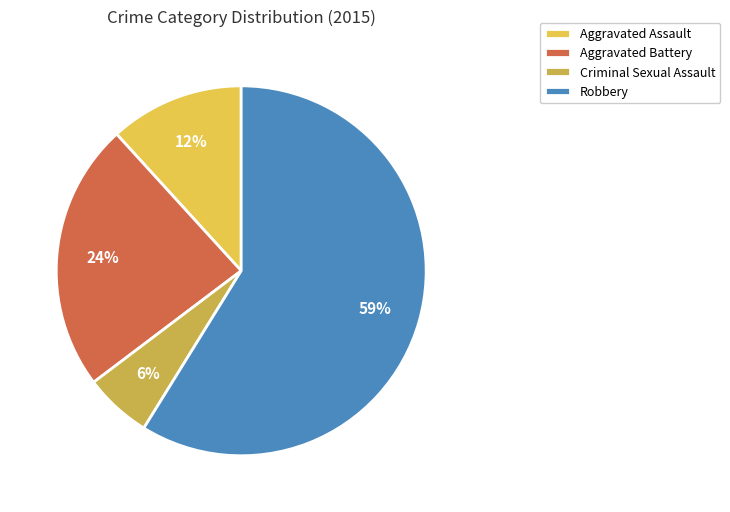

To the nearest percent, what portion does Aggravated Battery represent?

24%